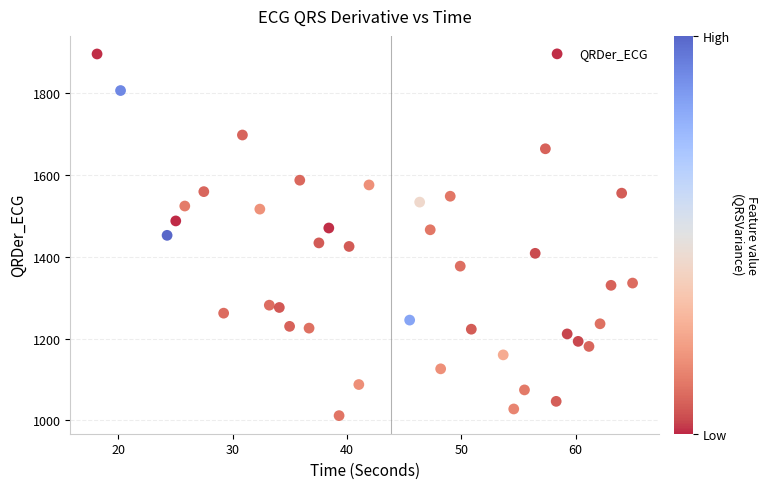

What is the range of X values (max minus min)?

46.8